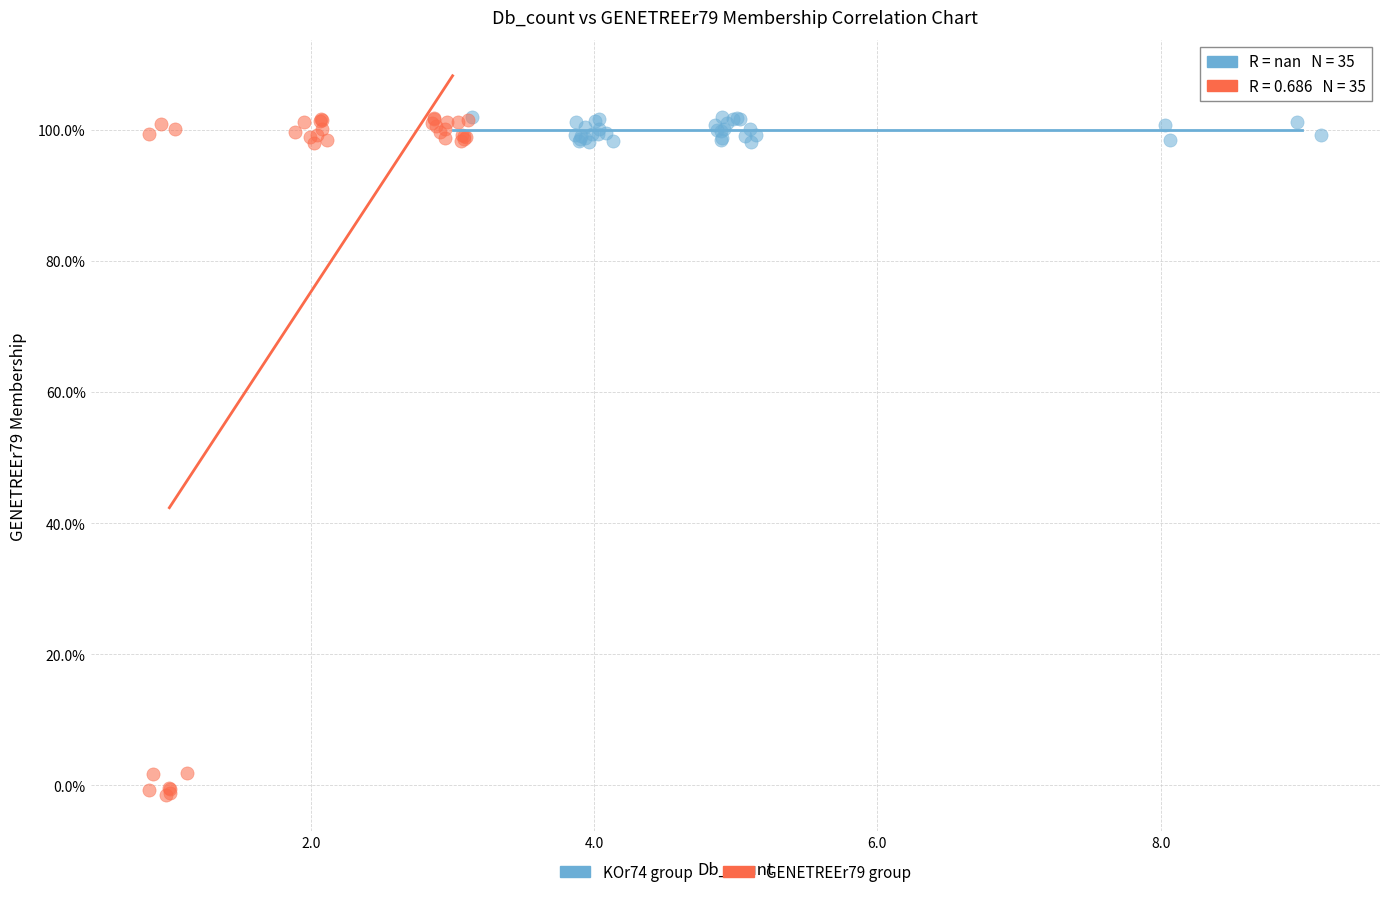

What are all the series names shown in the legend?

KOr74 group, GENETREEr79 group